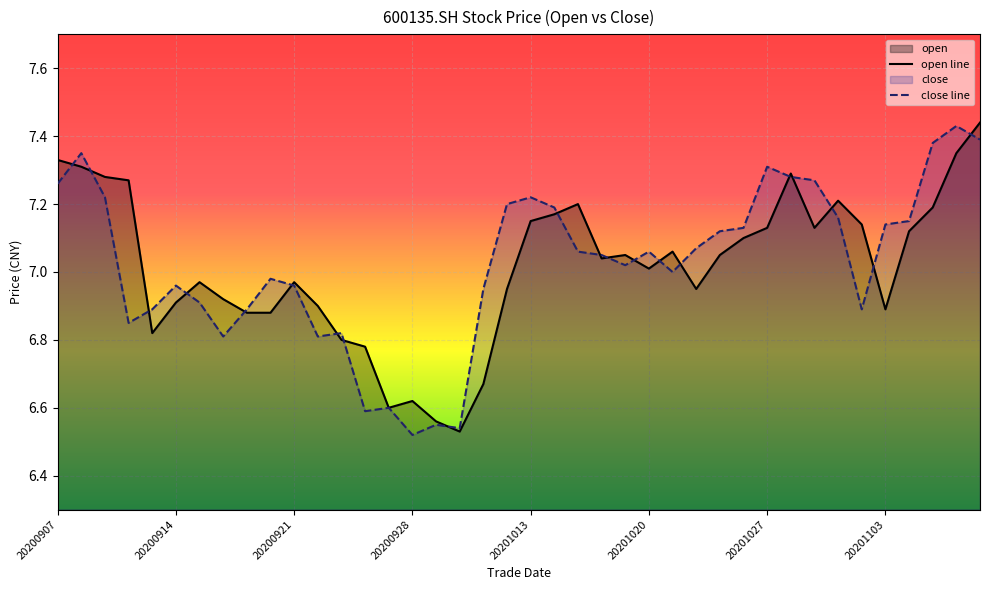

After their last crossing, which series has the higher values: close or open?

open